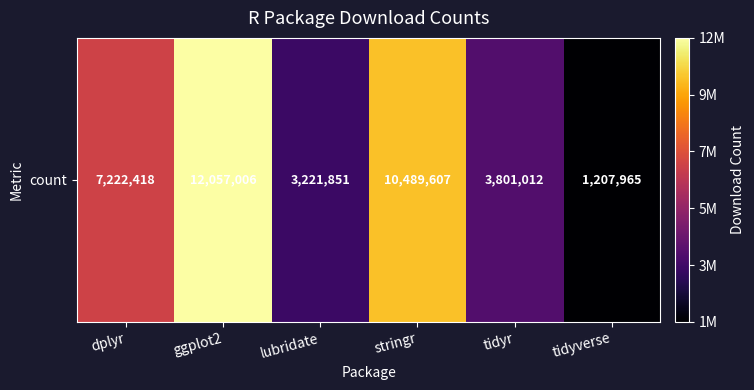

The chart shows a value of 2748165 at dplyr. True or false?

False